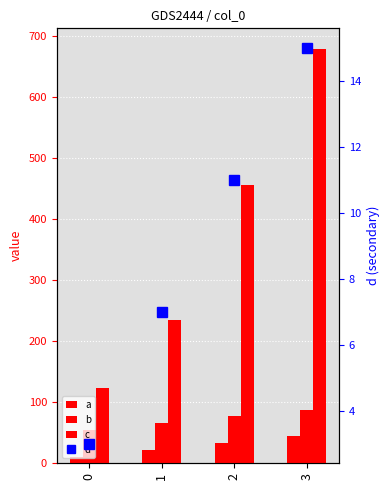

Which series has the widest spread of values?

c